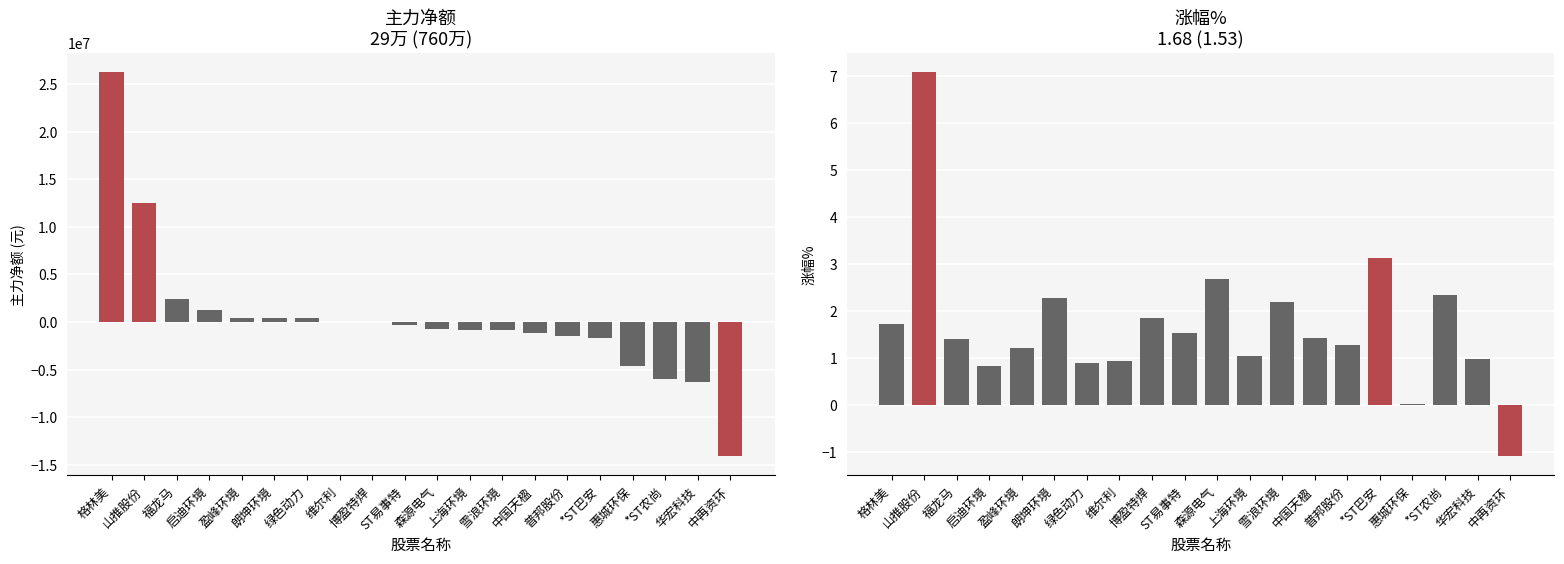

Does the chart contain any negative values?

Yes